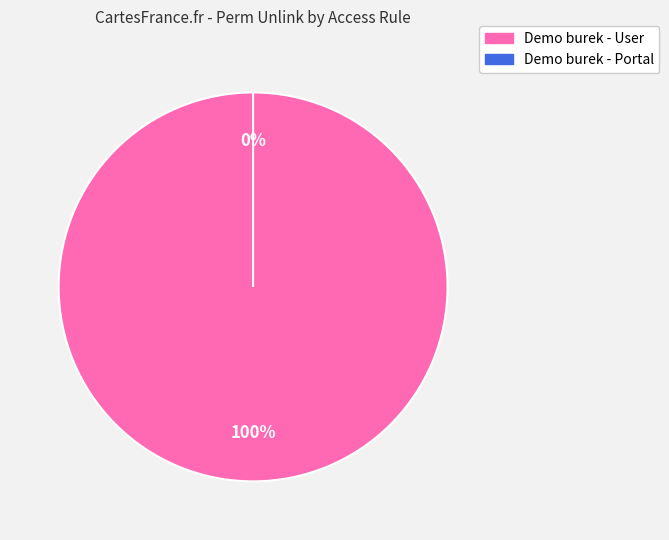

To the nearest percent, what is the difference between the largest and smallest slice percentages?

100%